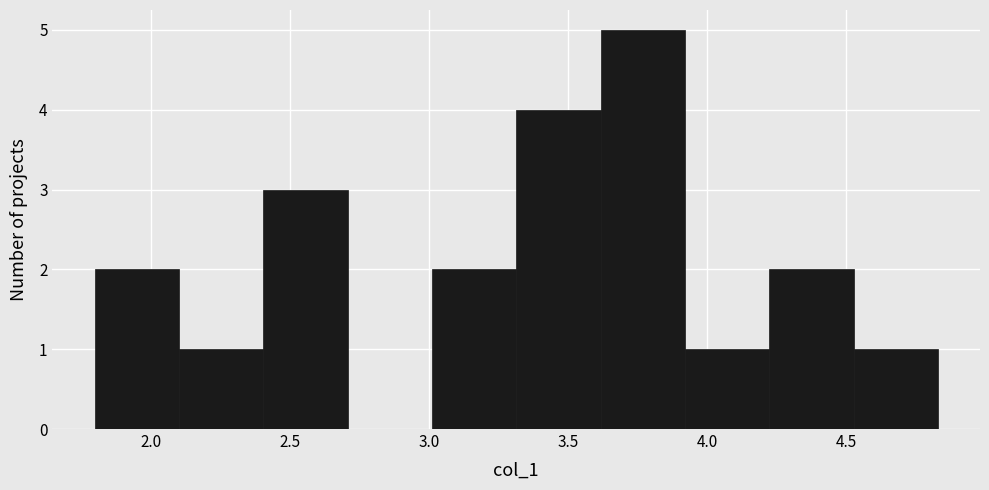

Reading left to right, list every bar in this chart as the range it spans on the x-axis followed by its height. Neither the bar edges nor the heights are printed on the chart, so give them approximately, as read against the axes.

1.80 to 2.10: 2
2.10 to 2.40: 1
2.40 to 2.70: 3
2.70 to 3.00: 0
3.00 to 3.30: 2
3.30 to 3.60: 4
3.60 to 3.90: 5
3.90 to 4.20: 1
4.20 to 4.55: 2
4.55 to 4.85: 1